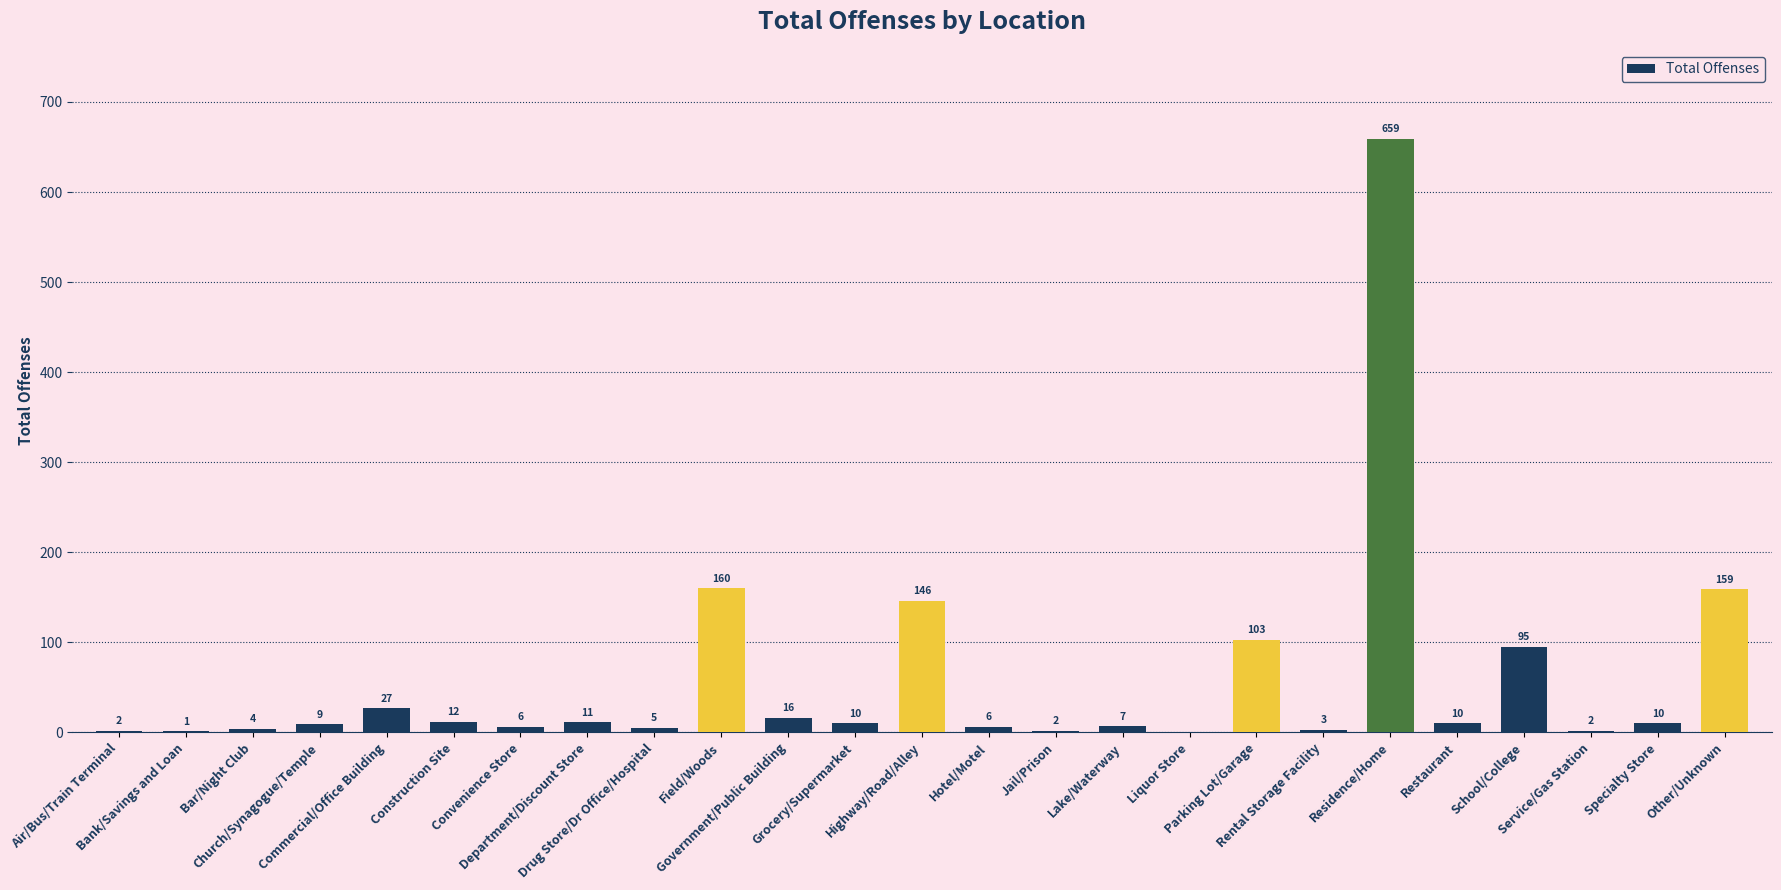

Reading right to left, extract all data points from this chart.

159	10	2	95	10	659	3	103	0	7	2	6	146	10	16	160	5	11	6	12	27	9	4	1	2